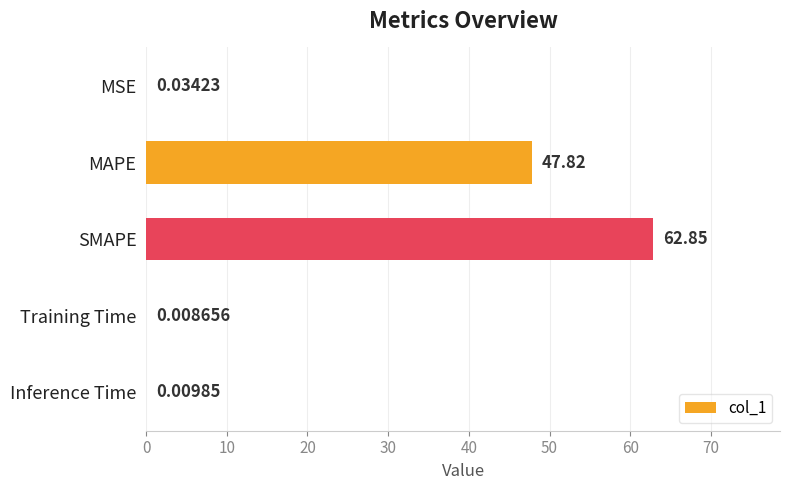

What is the average value?

22.1